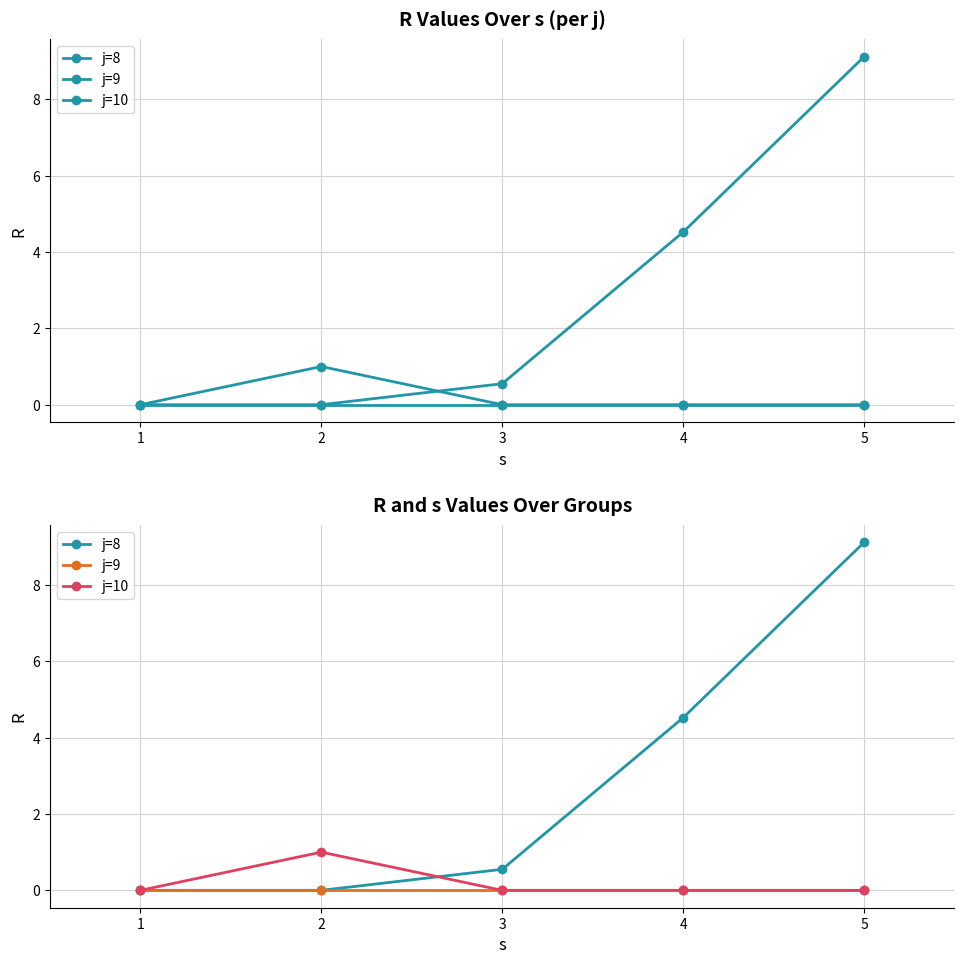

At how many categories does at least one series exceed 8?

1